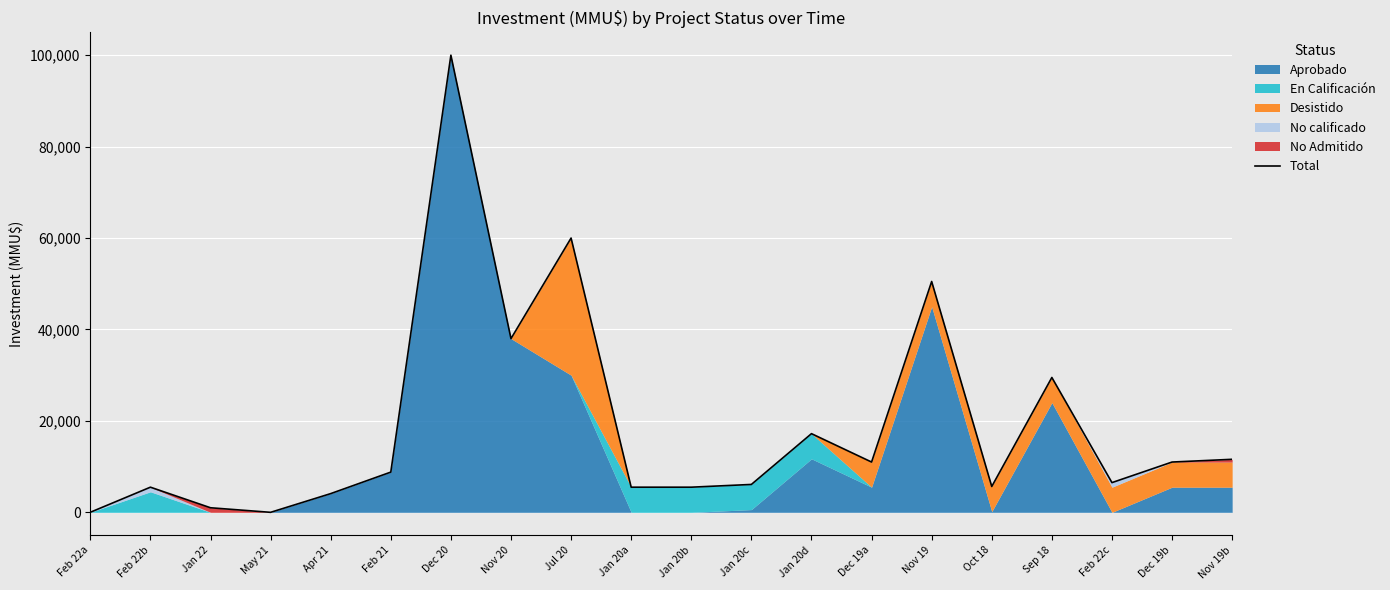

What is the label of the 5th point from the right?

Oct 18